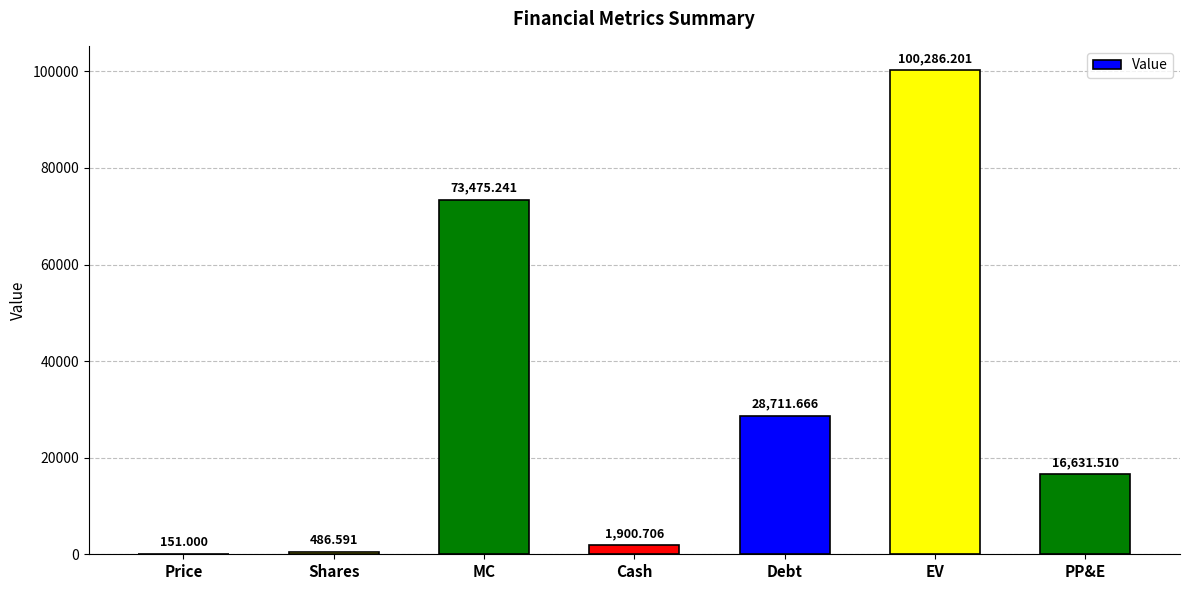

Between EV and Debt, which is larger?

EV